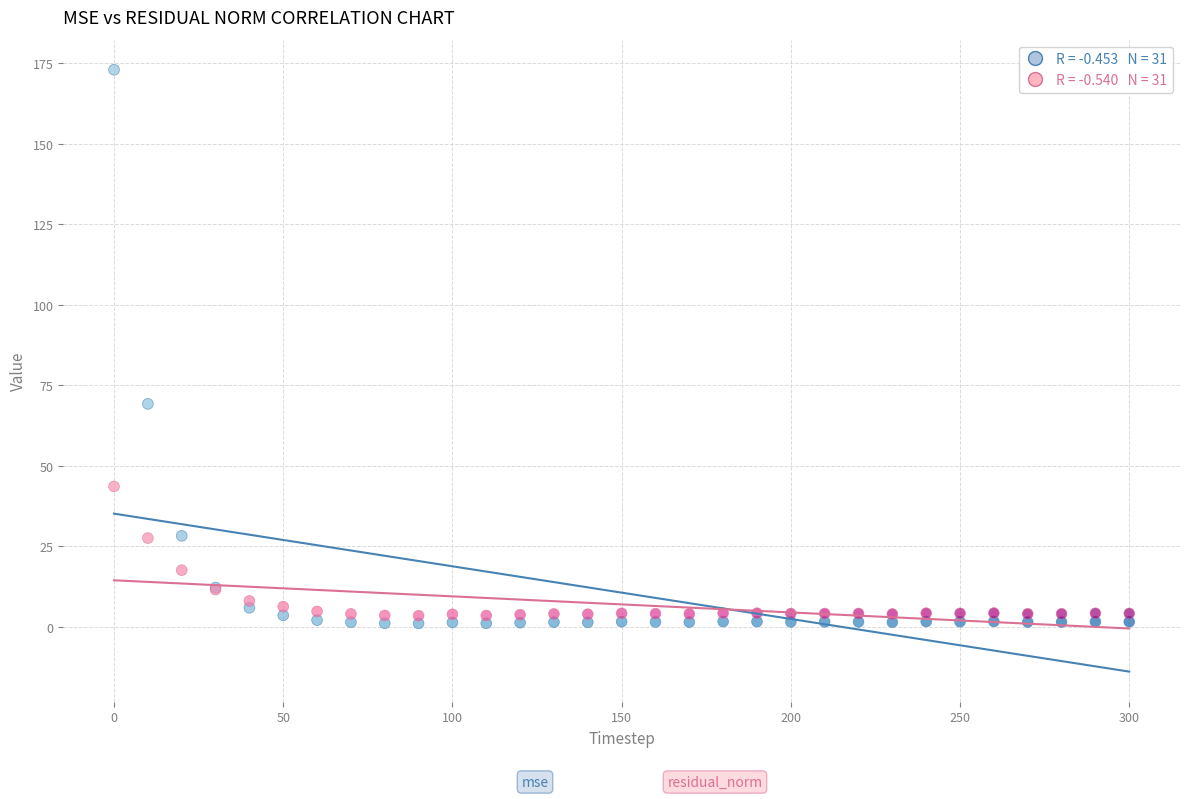

Across all series, what Y value is closest to 87?

69.2